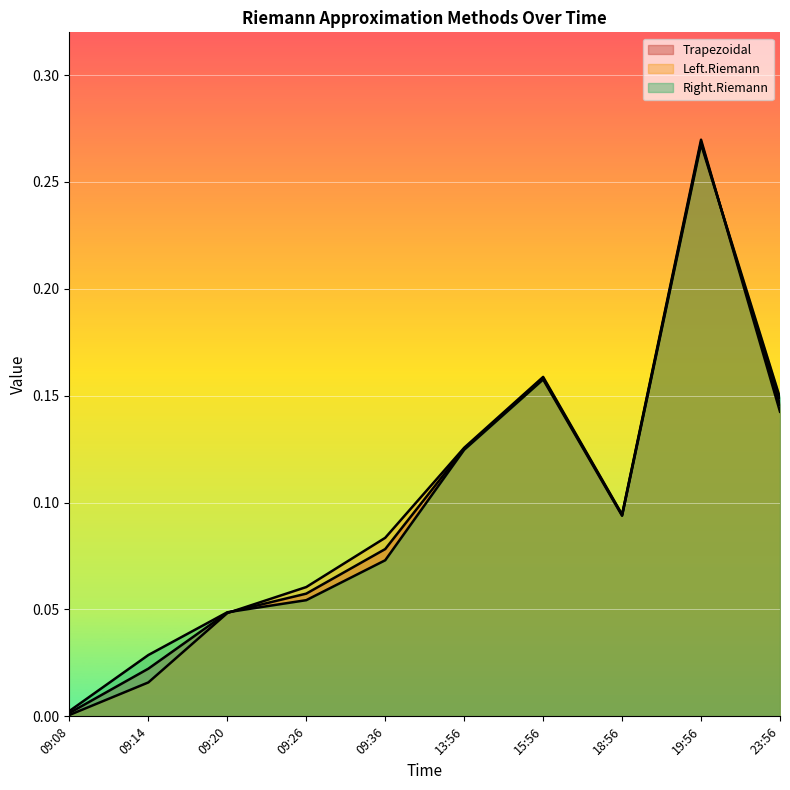

True or false: Right.Riemann and Left.Riemann intersect in this chart.

True